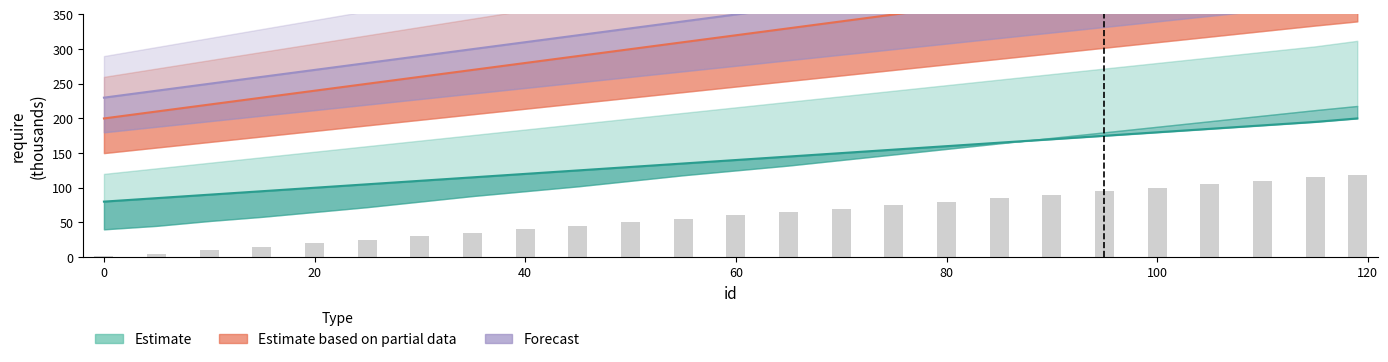

Which category has the highest value across all series?

120